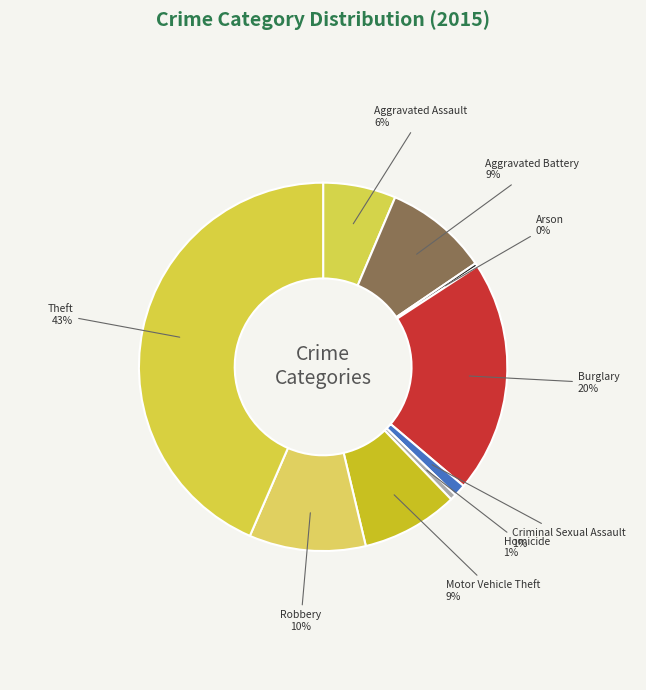

Count the number of slices in the pie.

9